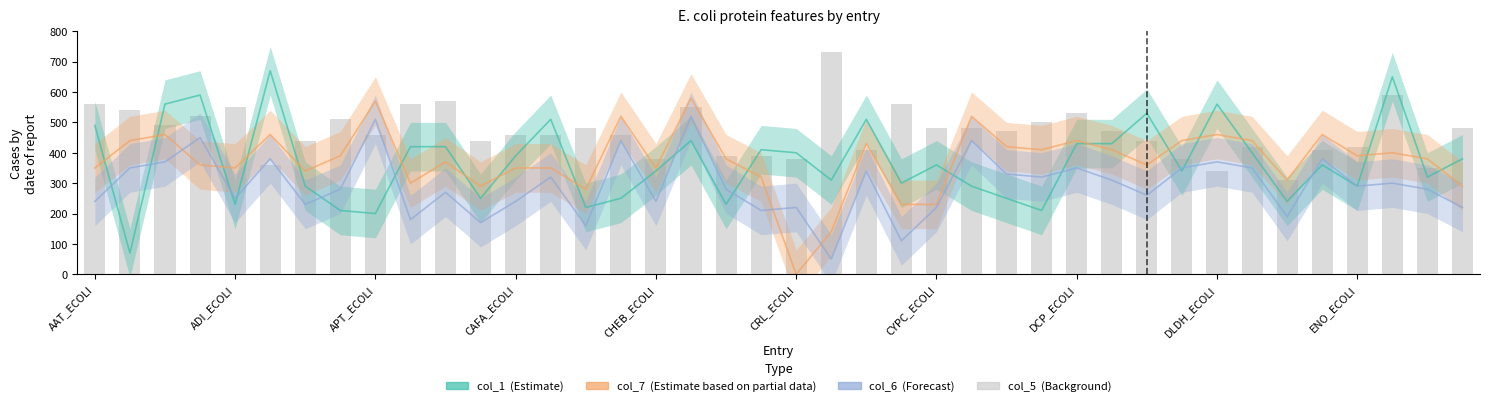

How many values in the col_7 series are below 380?

19